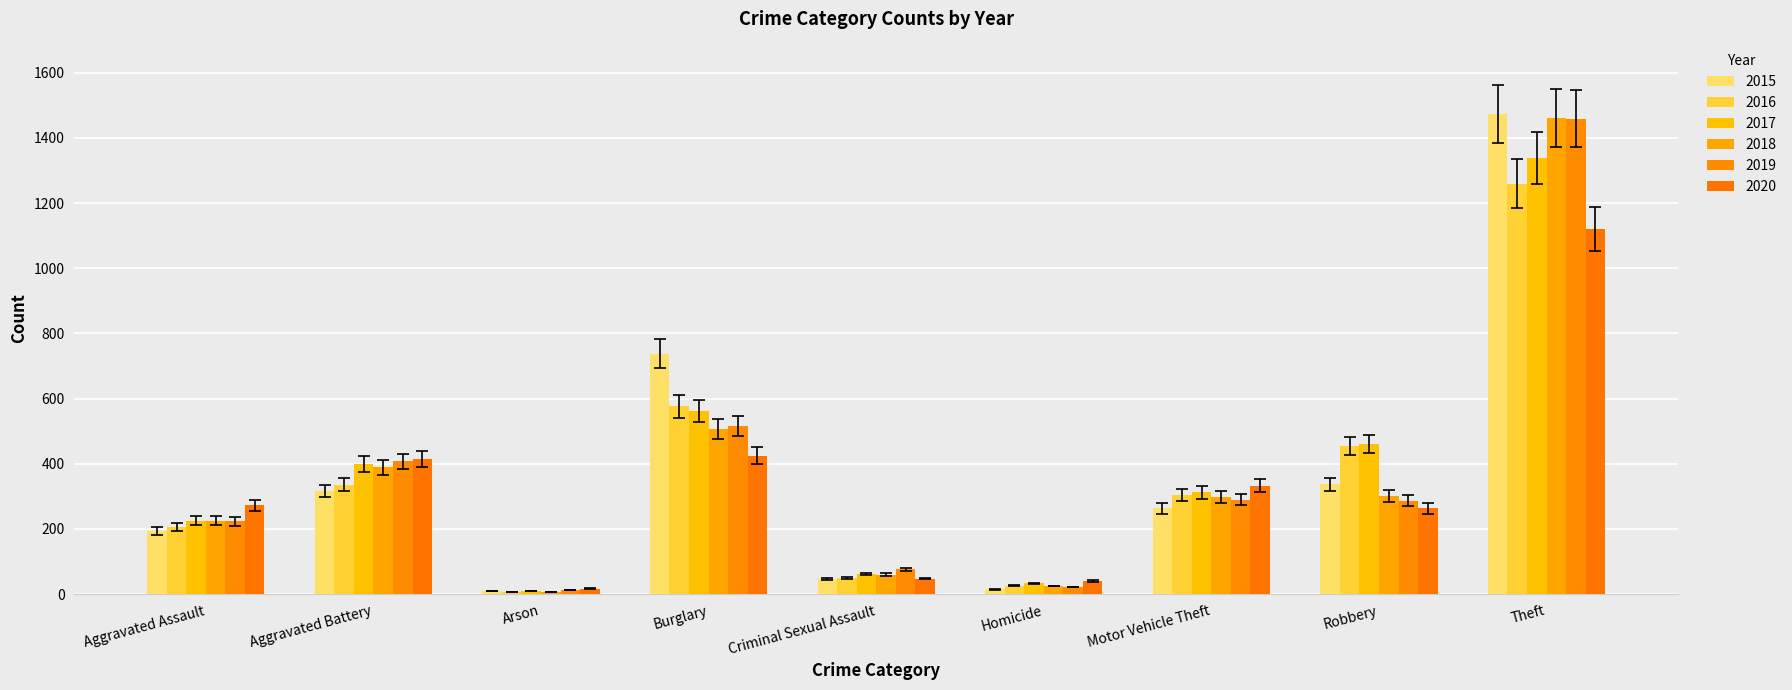

What is the label of the 3rd bar from the right?

Motor Vehicle Theft